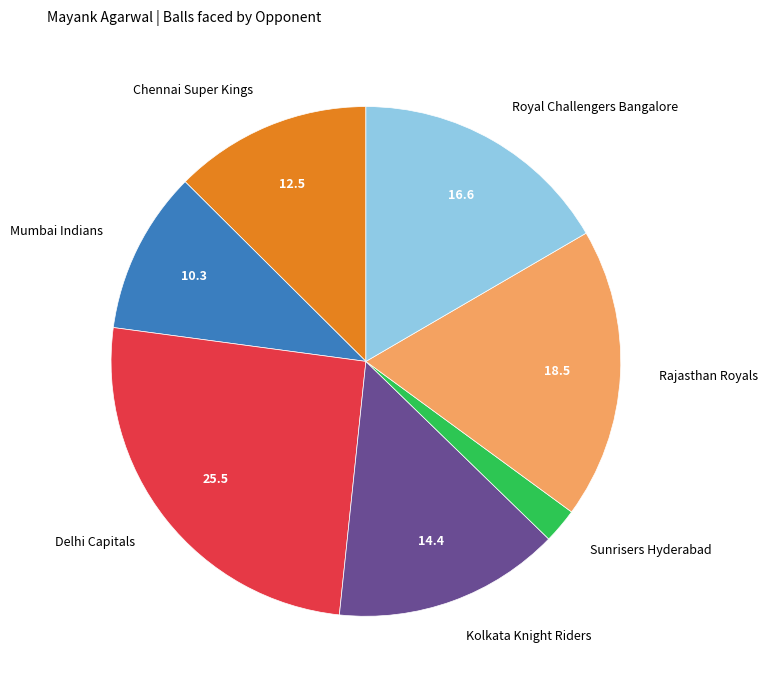

Approximately how many times larger is the value at Mumbai Indians compared to Sunrisers Hyderabad?

4.7